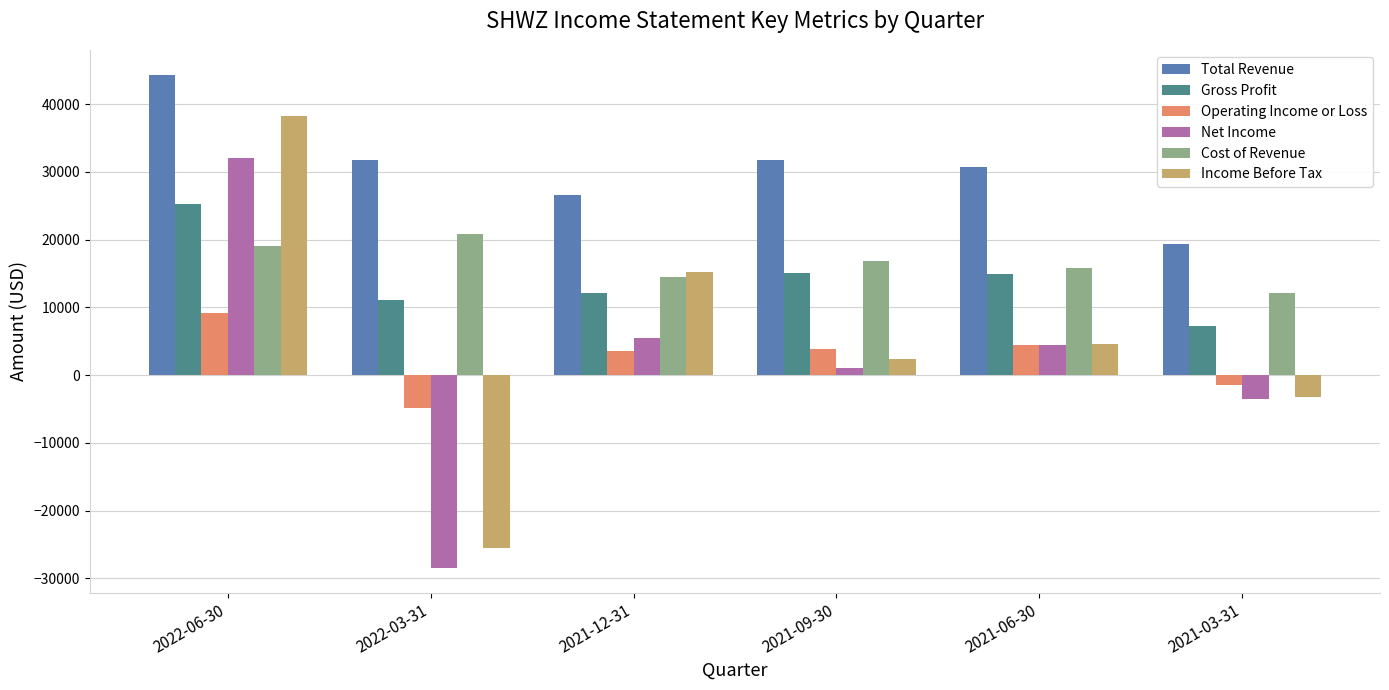

Are the bars grouped side by side (vs. stacked)?

Yes